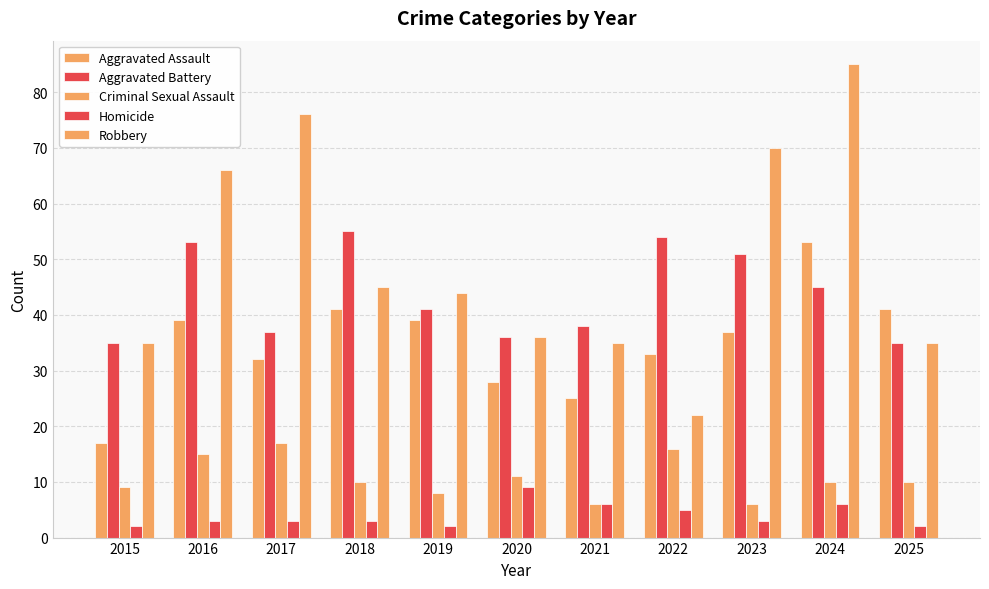

Which series changed the most between 2015 and 2023?

Robbery